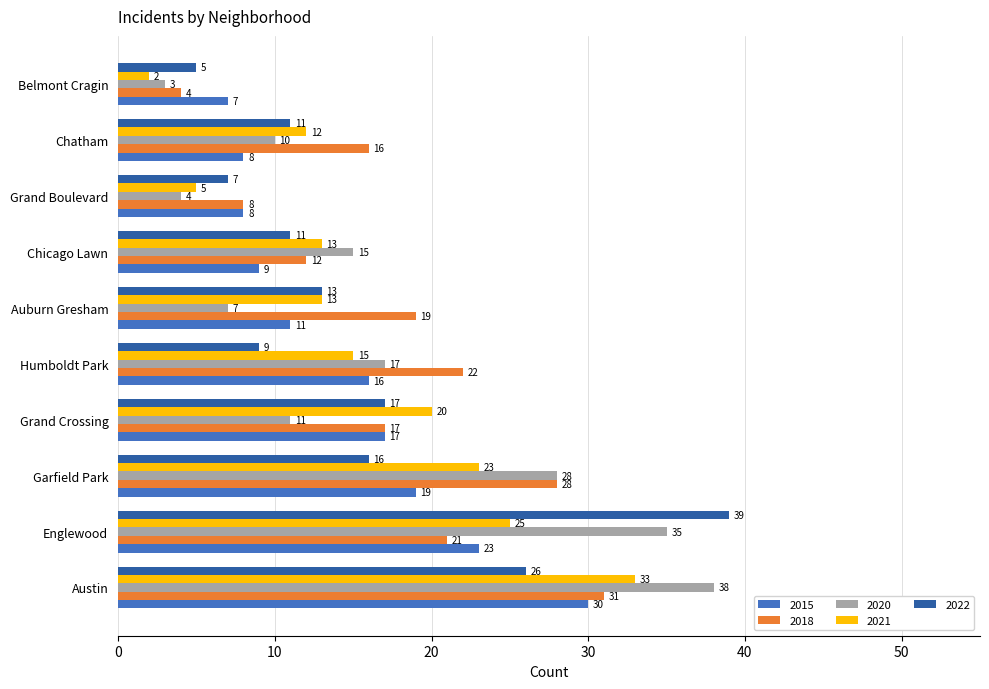

Which label corresponds to the smallest value in the chart?

Belmont Cragin